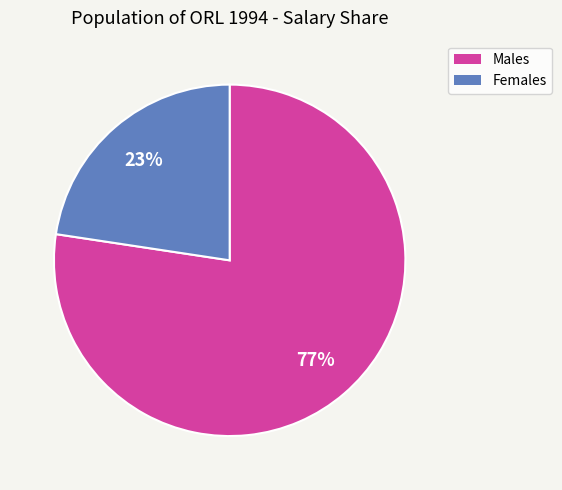

To the nearest percent, what is the average slice percentage?

50%